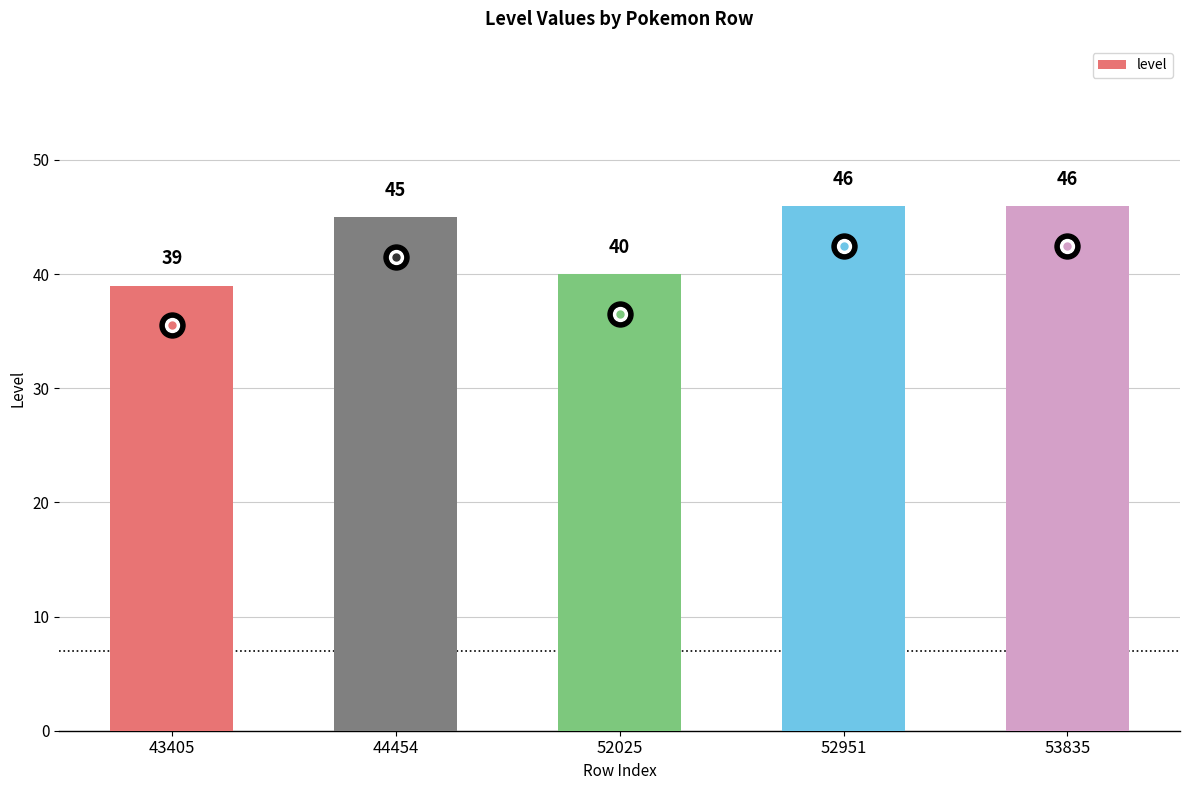

How many values are between 40 and 46?

4